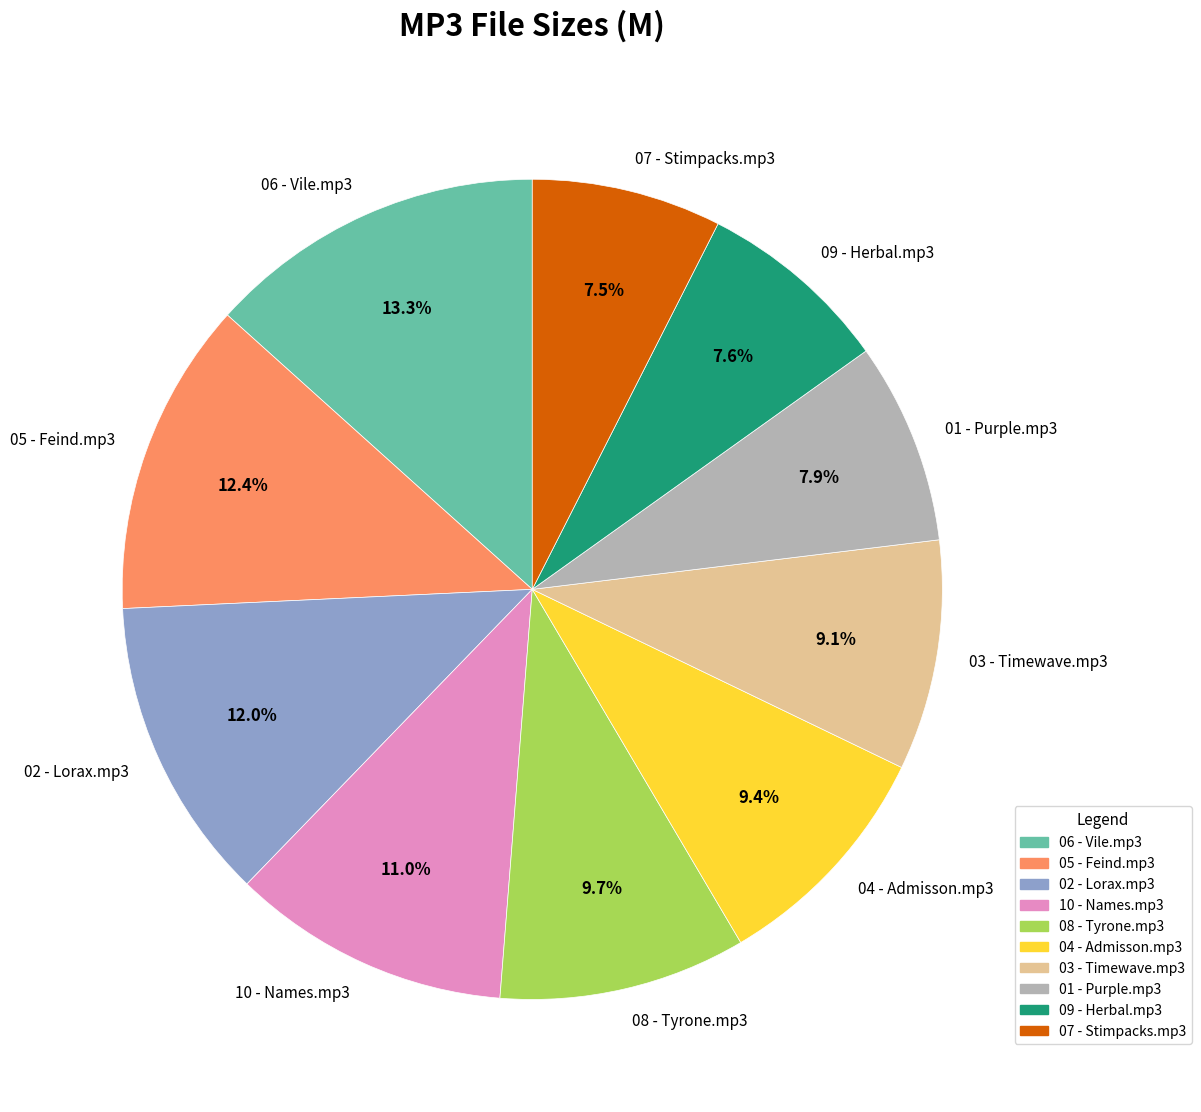

How many slices are in this pie chart?

10